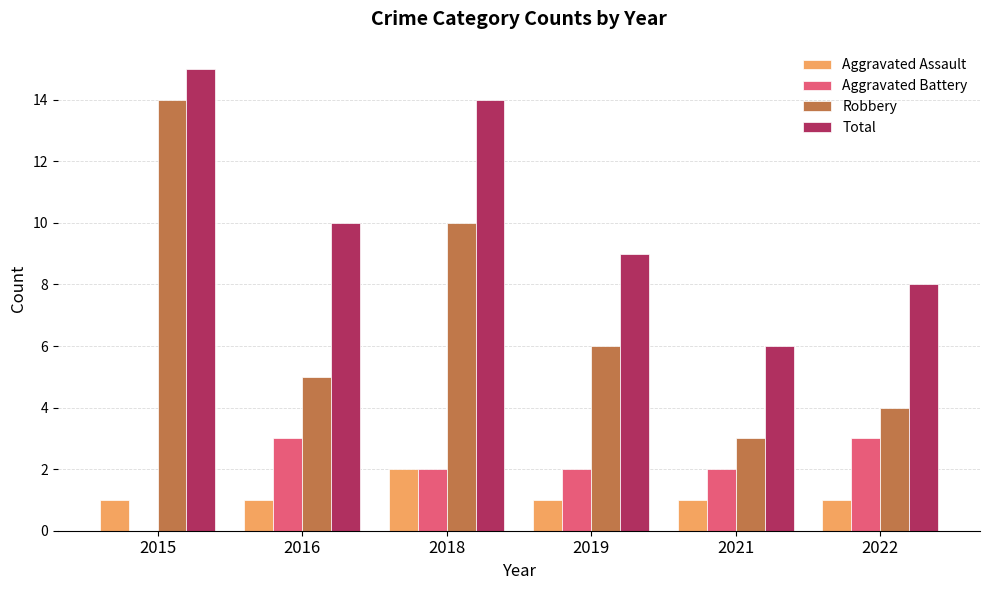

What is the maximum value shown in the chart?

15